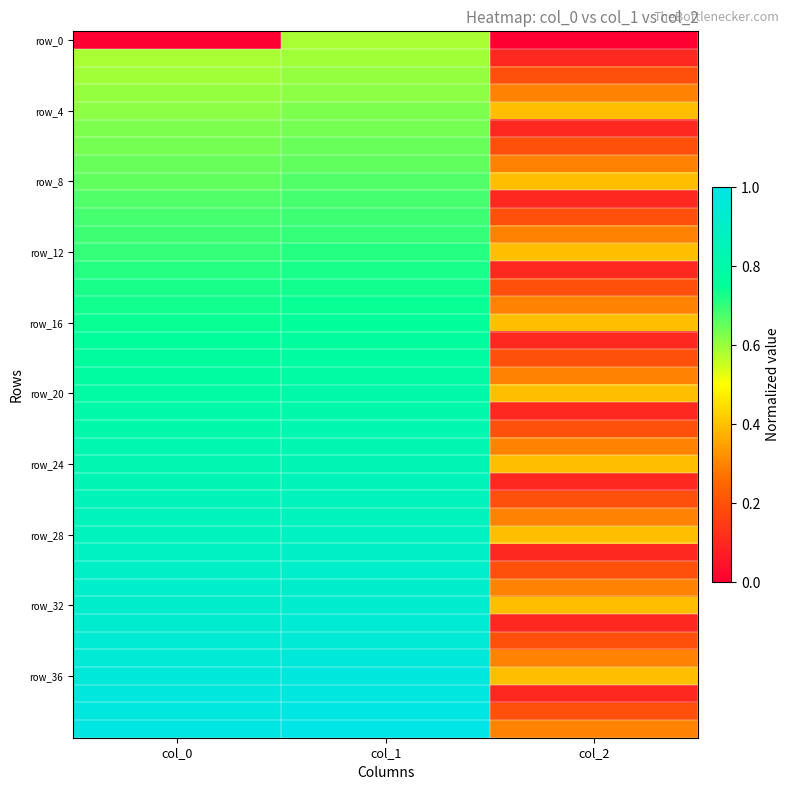

At how many categories does at least one series exceed 0?

3